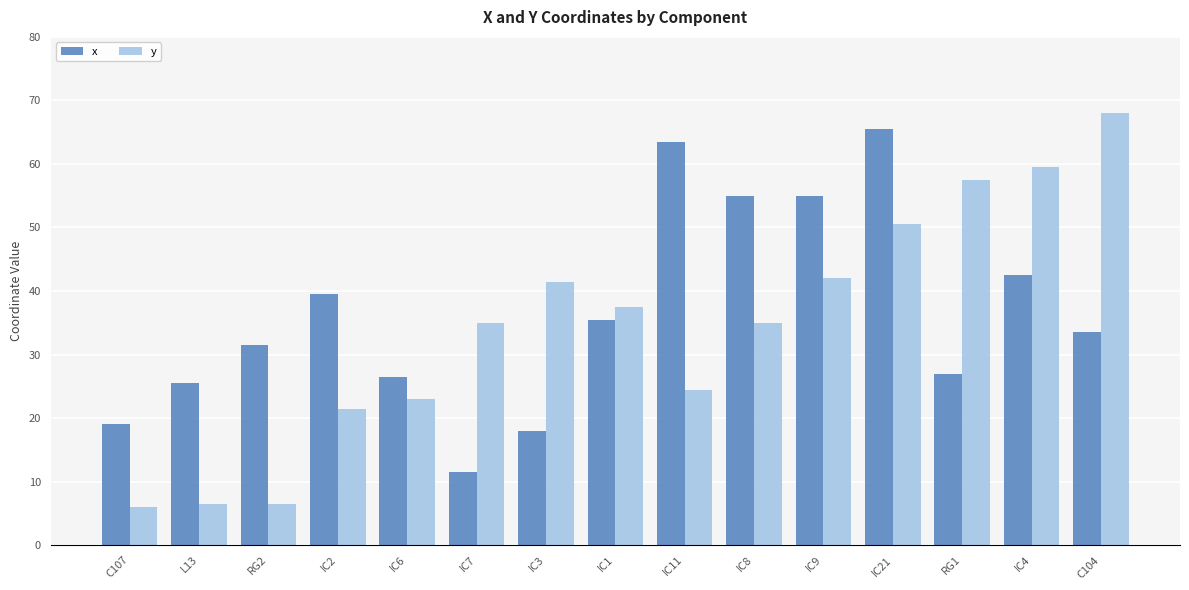

What are all the series names shown in the legend?

x, y